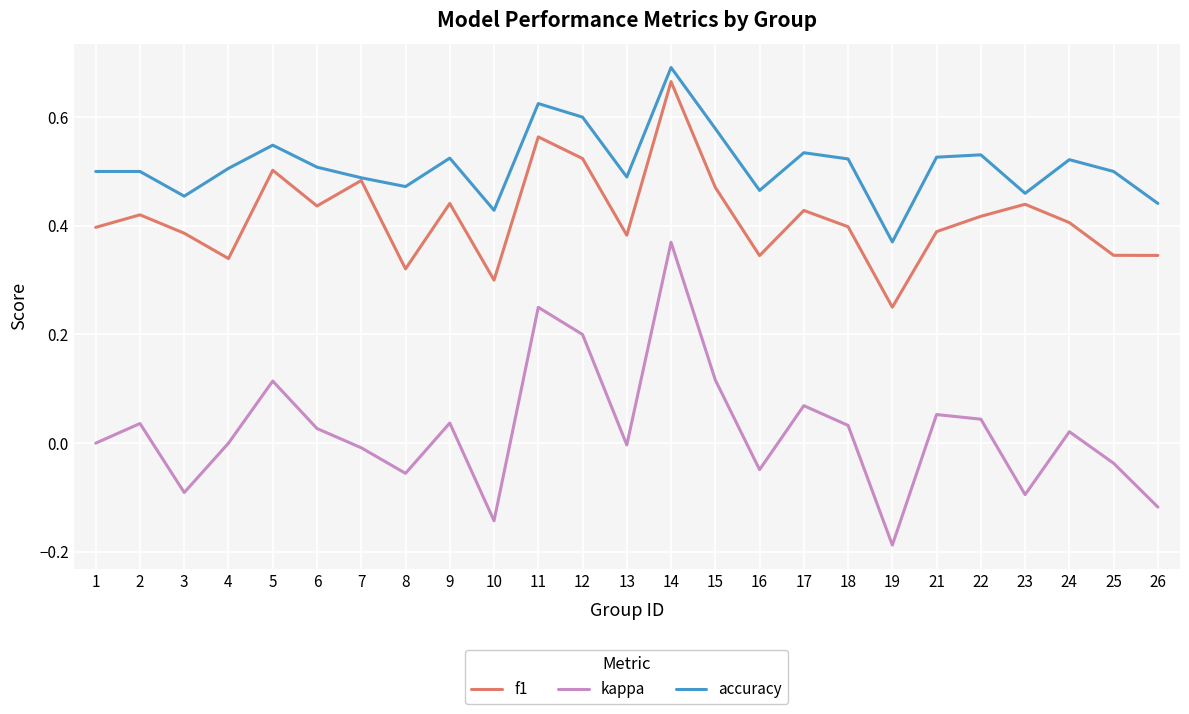

True or false: kappa has a value of 0.2 at 14.

False